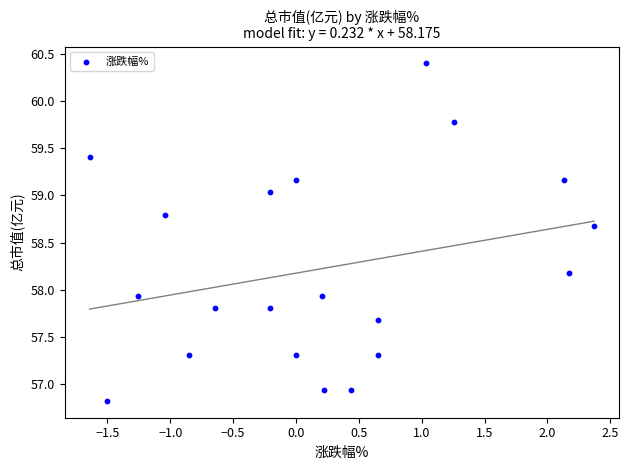

What is the range of Y values (max minus min)?

3.6